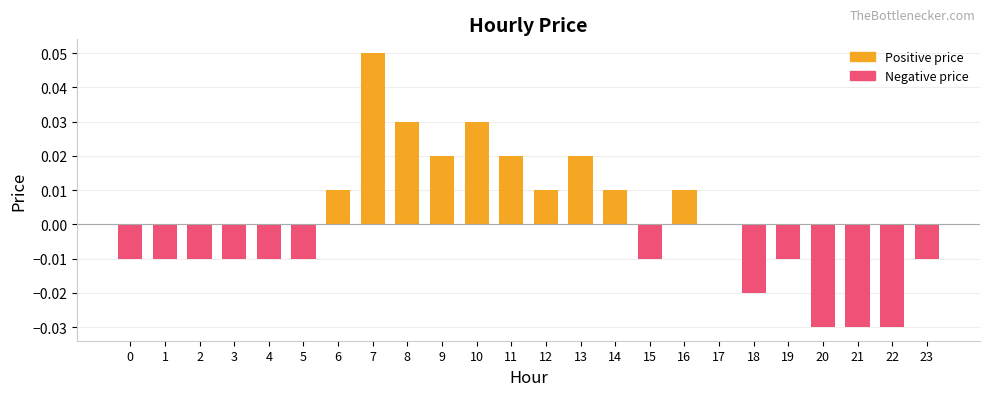

Which label corresponds to the largest value in the chart?

7